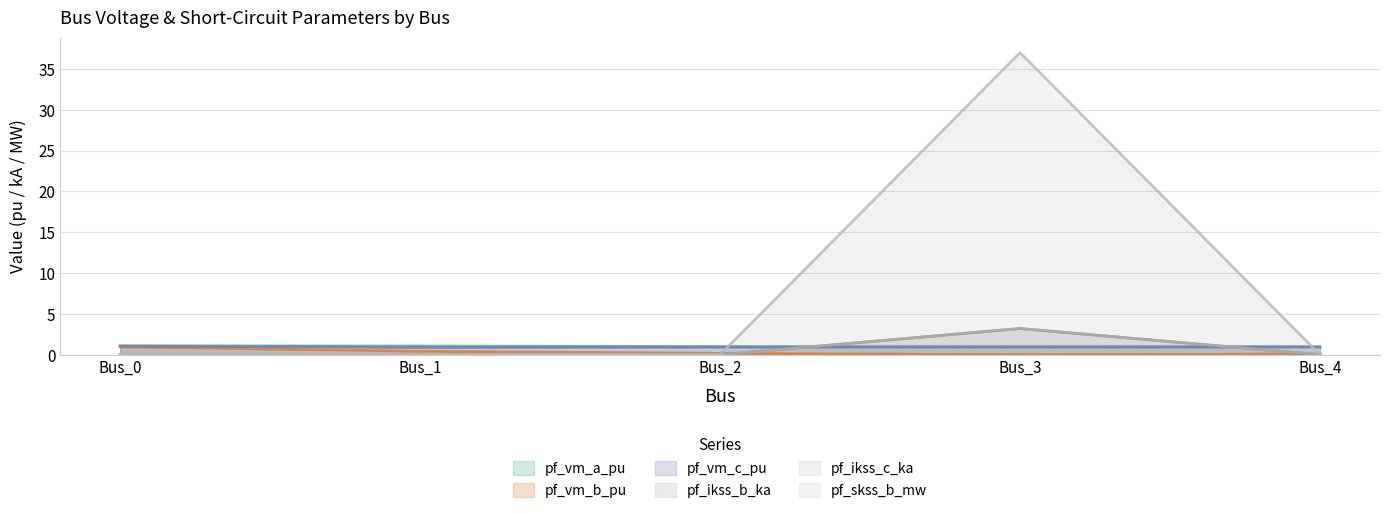

What is the sum of all pf_vm_b_pu values?

1.6